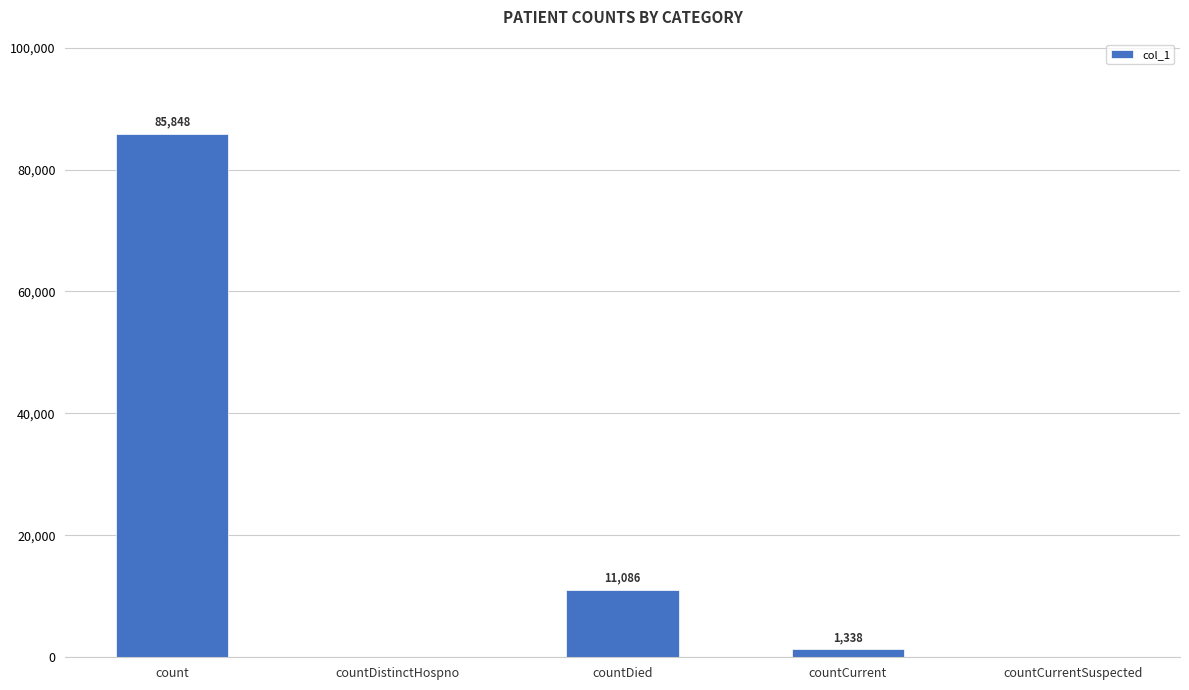

Which label corresponds to the largest value in the chart?

count